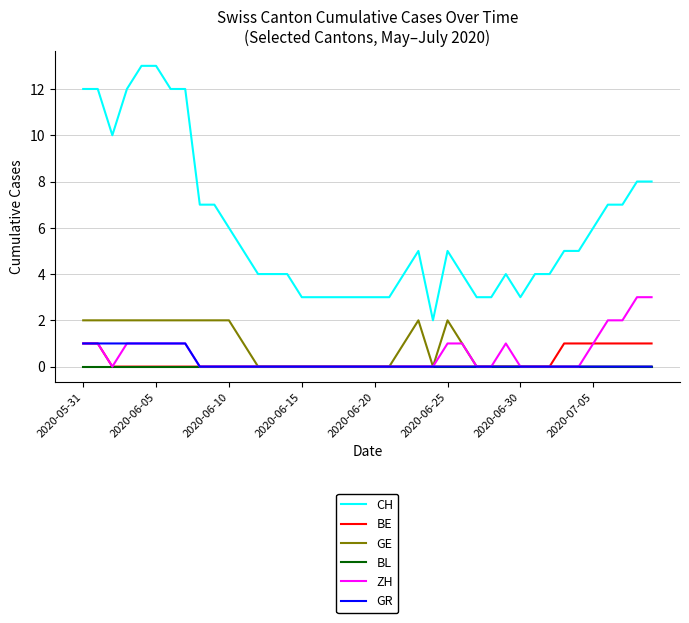

Which series has the largest total across all categories?

CH